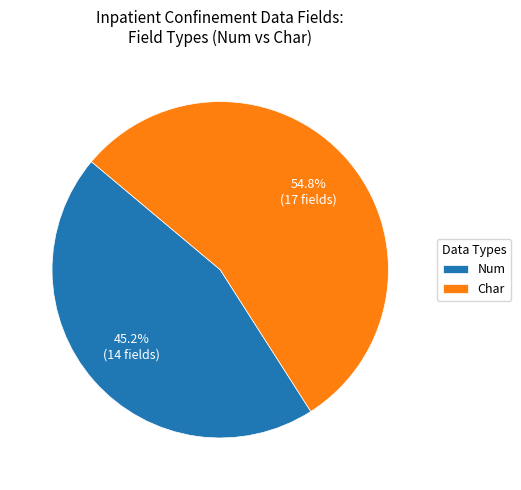

Does Num represent more than half of the total?

No